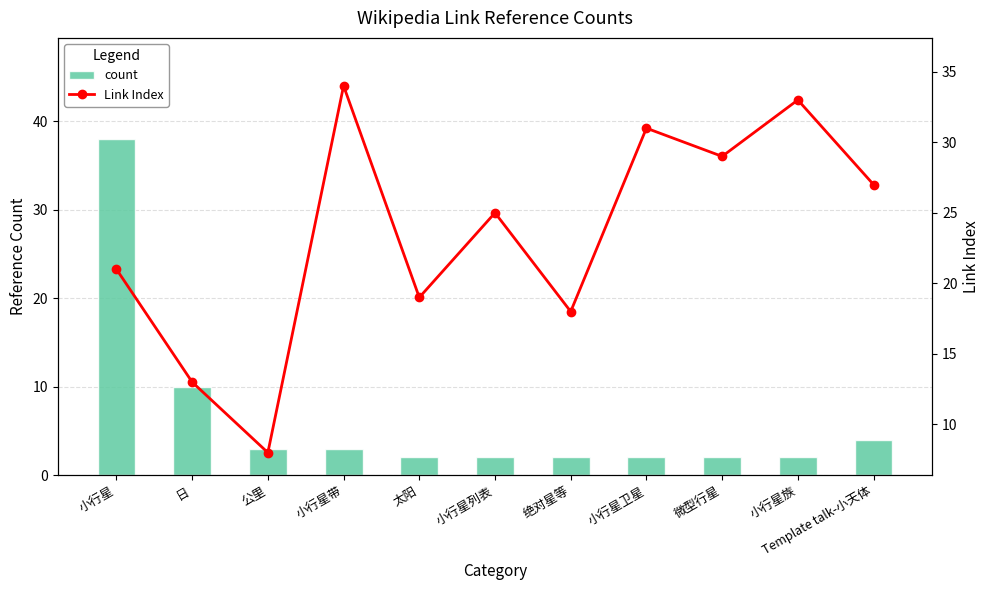

Which series has the largest total across all categories?

Link Index